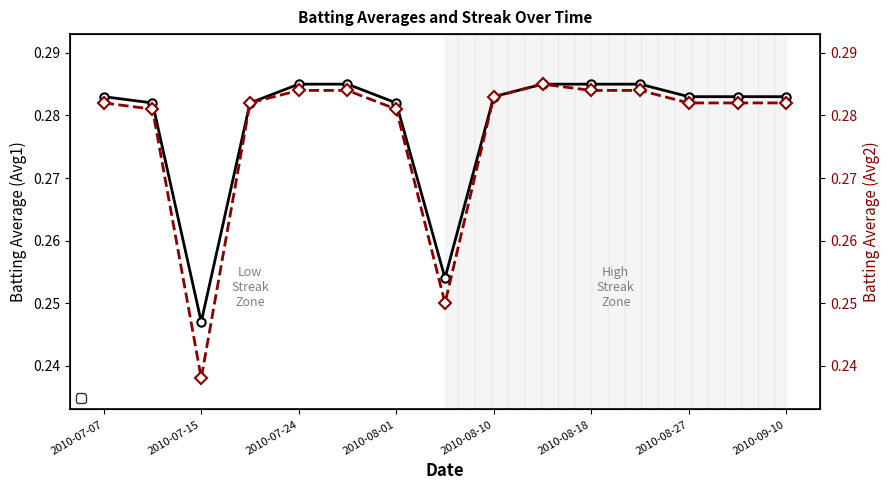

What is the minimum value for Batting Average2?

0.2